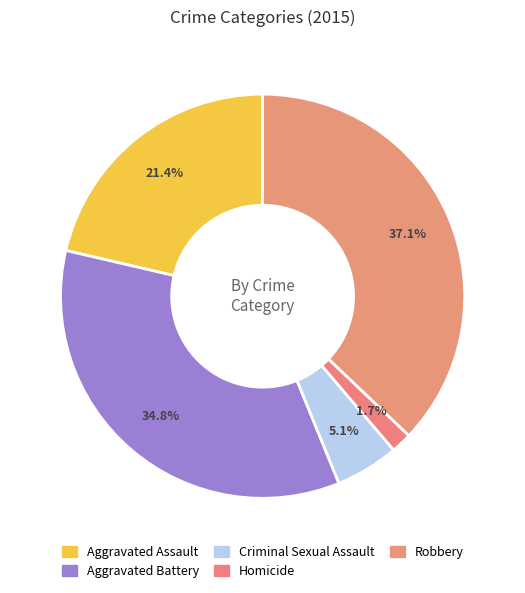

Is it true that Aggravated Battery is 35% of the pie?

True